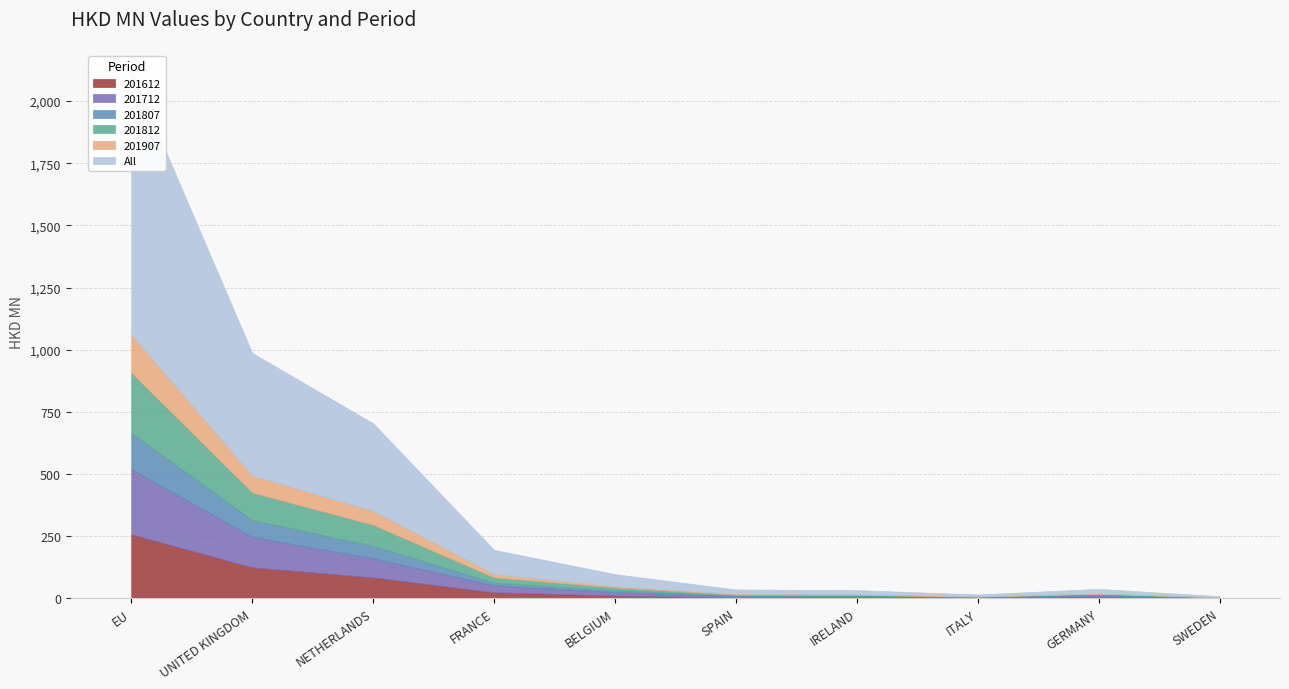

What is the value of the All point at the 6th from the left?

17.5